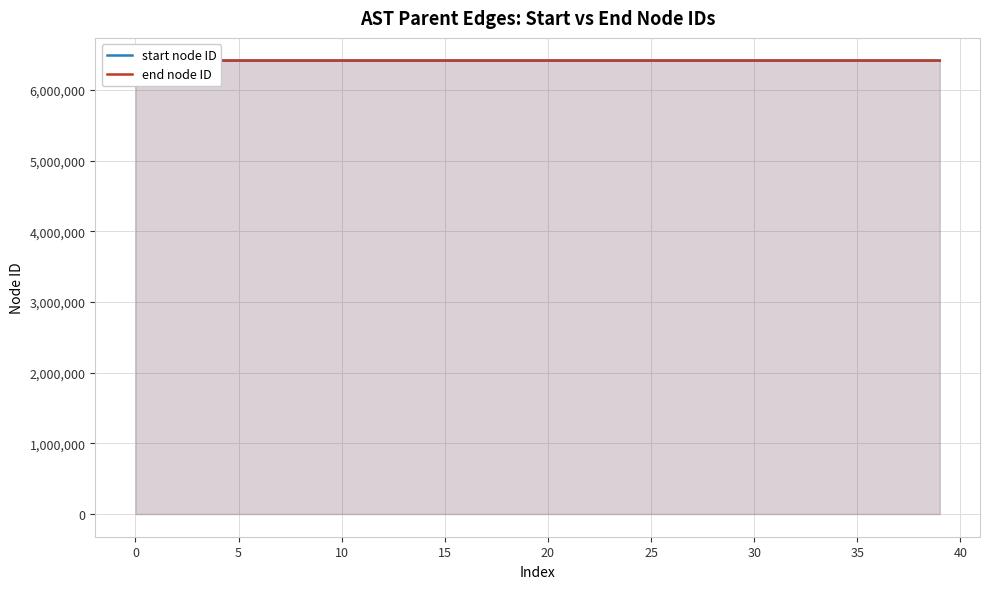

How many lines are shown in the chart?

2